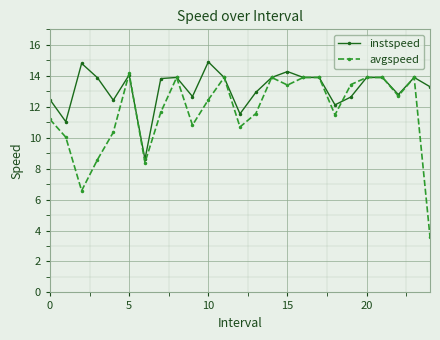

What is the value of the avgspeed point at the 23rd from the left?

12.7